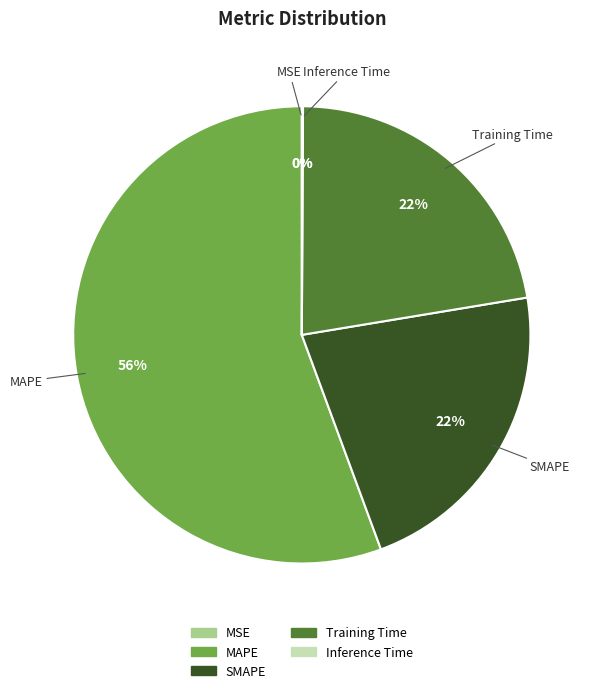

Does any single category account for the majority?

Yes